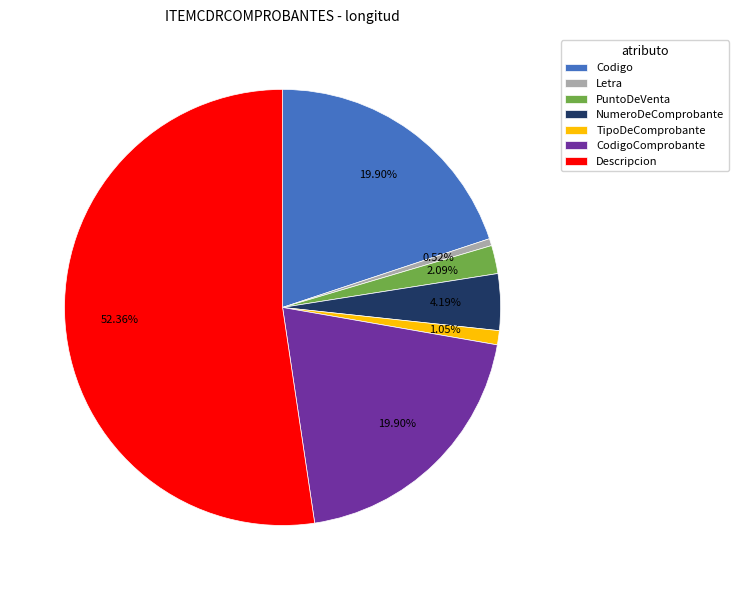

What percentage is the Letra slice, to the nearest percent?

1%